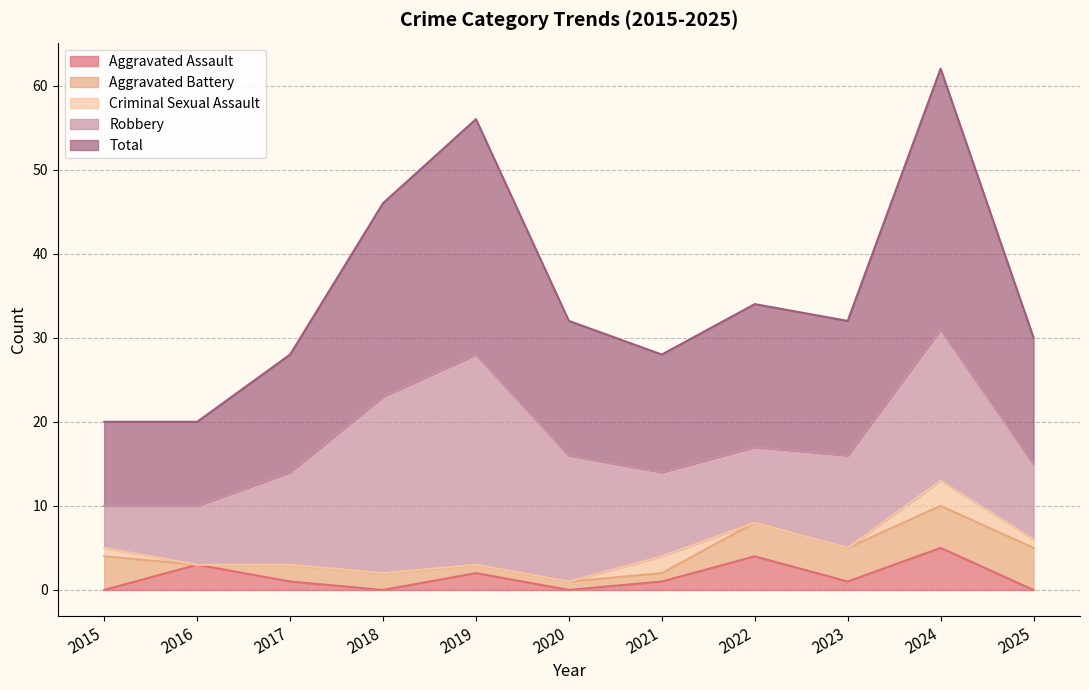

True or false: Aggravated Battery and Robbery cross at least once.

False